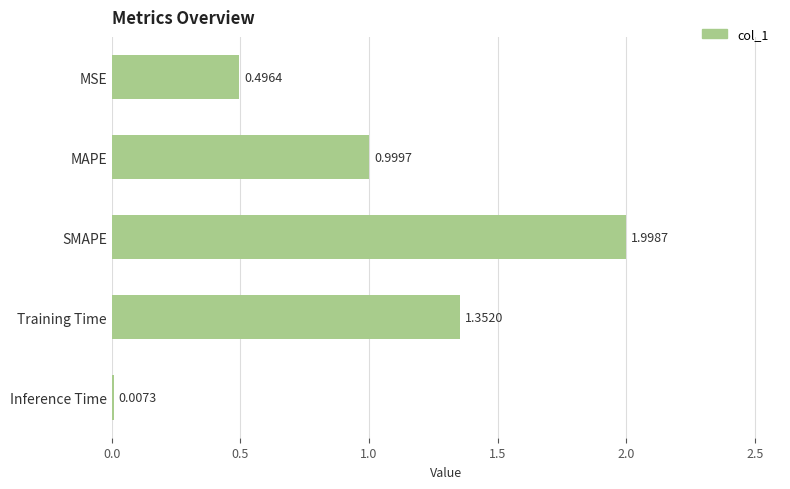

At which label is the value closest to 1?

MAPE